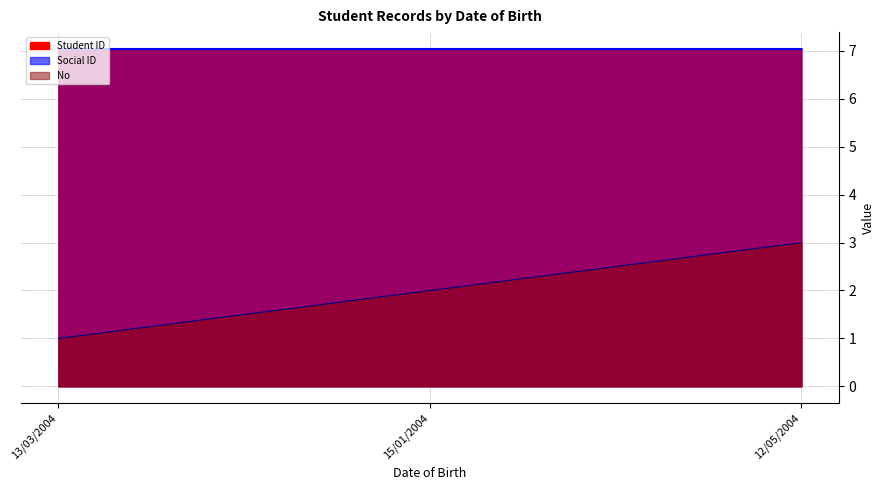

At which category does the chart reach its peak across all series?

12/05/2004